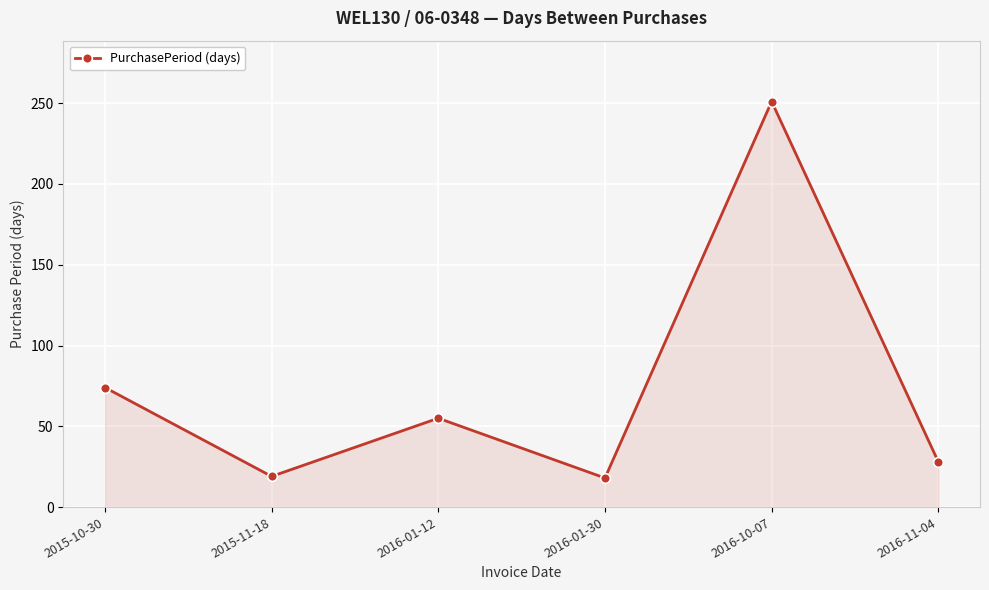

What position from the left is 2016-01-12?

3